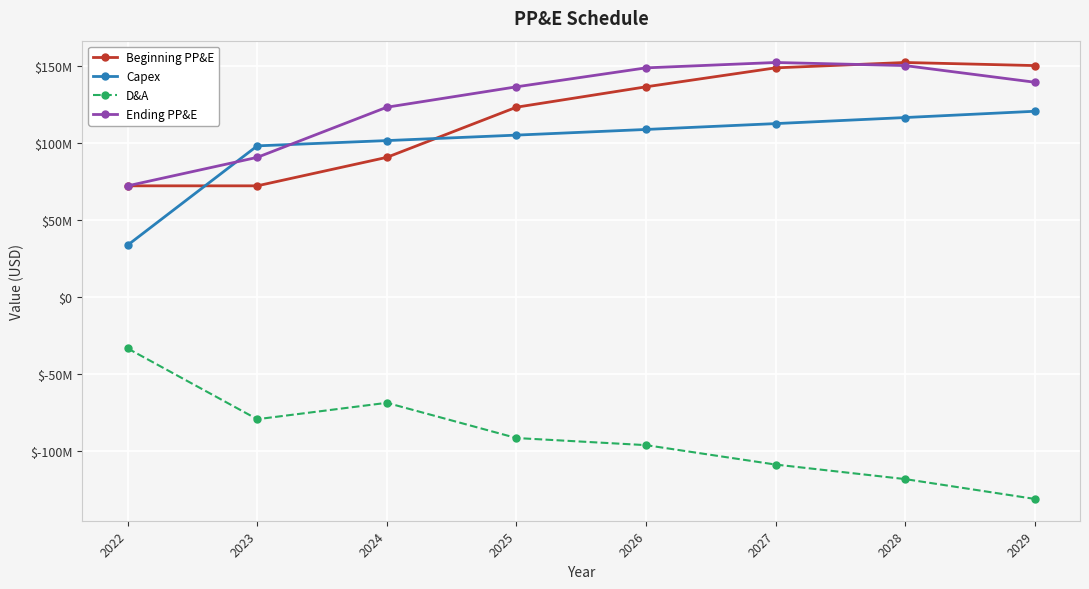

What is the highest value of the Beginning PP&E series?

152209826.5